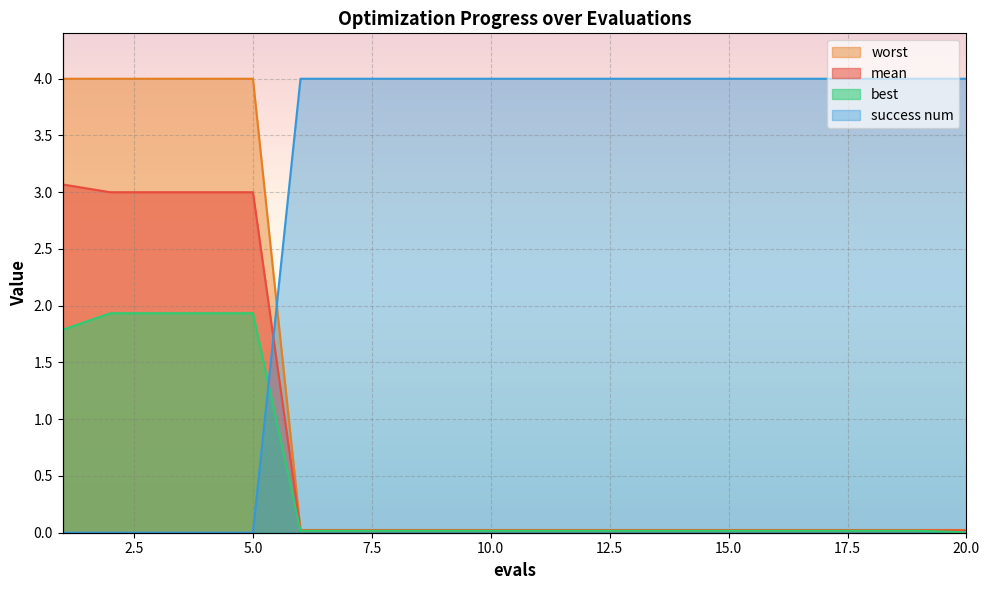

How many categories are shown in the chart?

20